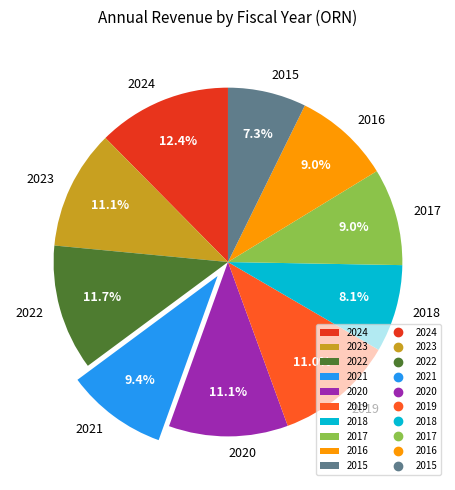

What is the largest slice in the pie chart?

2024